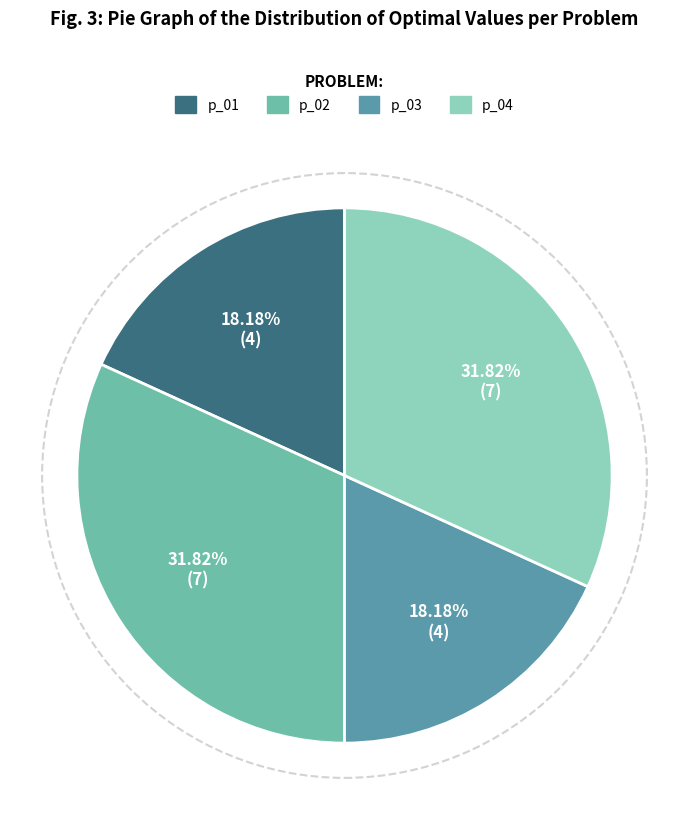

Do p_02 and p_04 together represent more than half of the pie?

Yes